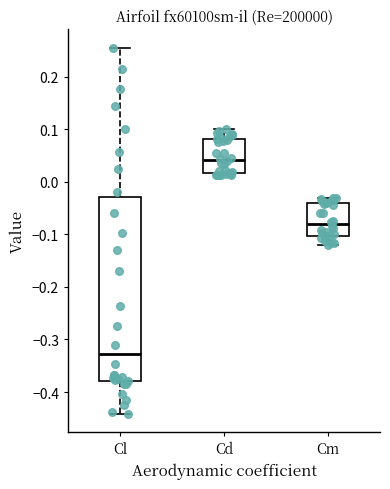

Reading left to right, read every box against the y-axis: the position of its median line, the range the box covers, and the ends of its whiskers. The values are not printed on the chart, so give them approximately, as read against the axis.

Cl: median -0.33, box -0.38 to -0.03, whiskers -0.44 to 0.26
Cd: median 0.04, box 0.02 to 0.08, whiskers 0.01 to 0.10
Cm: median -0.08, box -0.10 to -0.04, whiskers -0.12 to -0.03